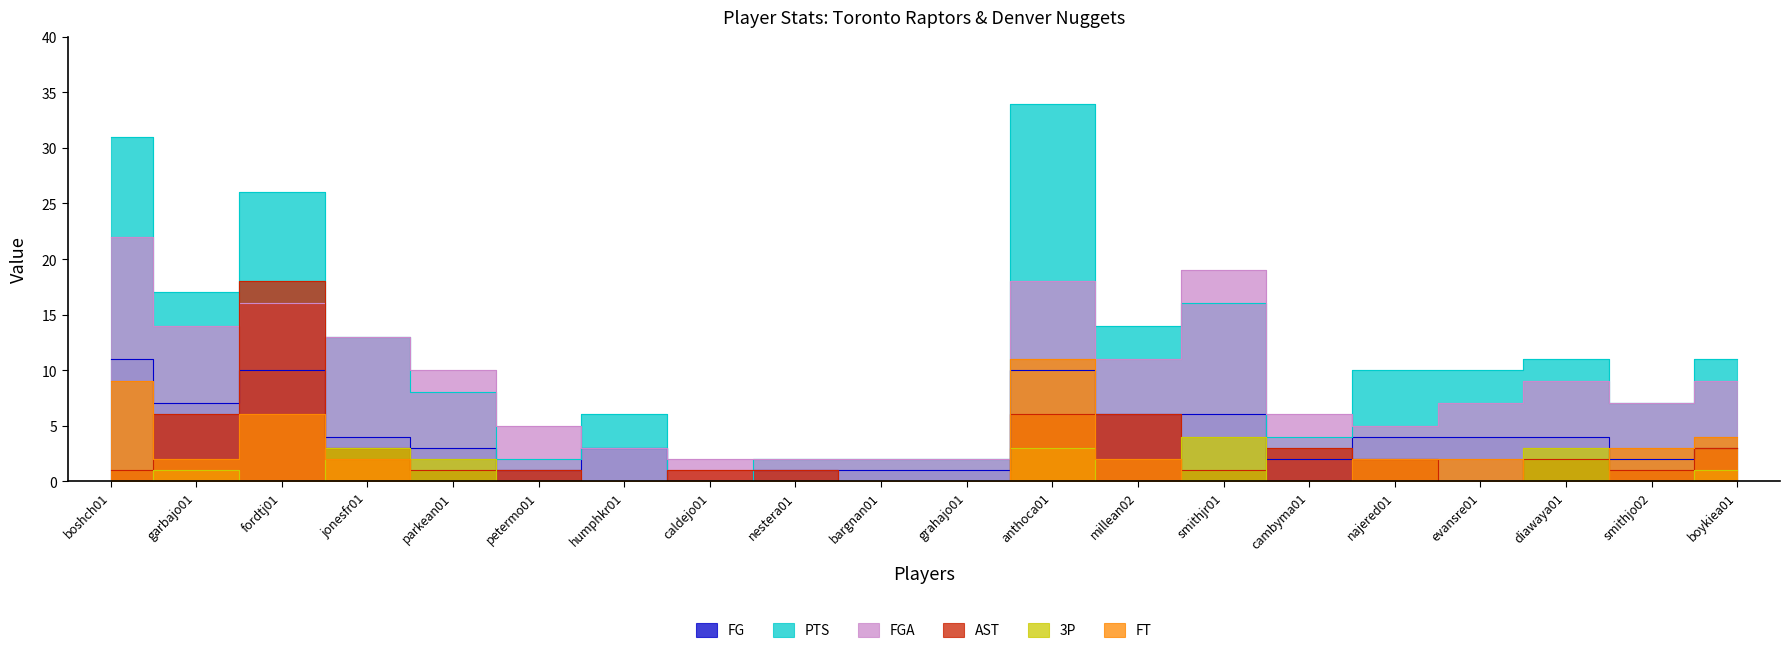

In 3P, how many points are lower than both neighbors (excluding endpoints)?

3